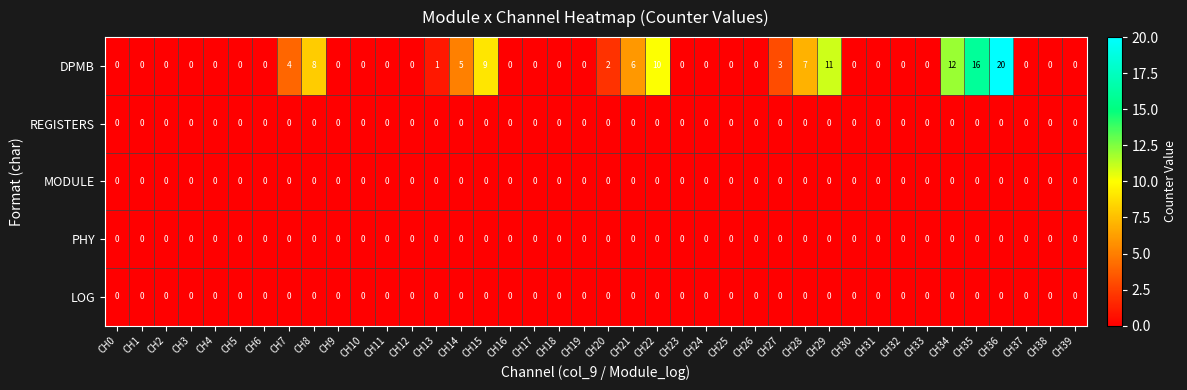

What is the maximum value shown in the chart?

20